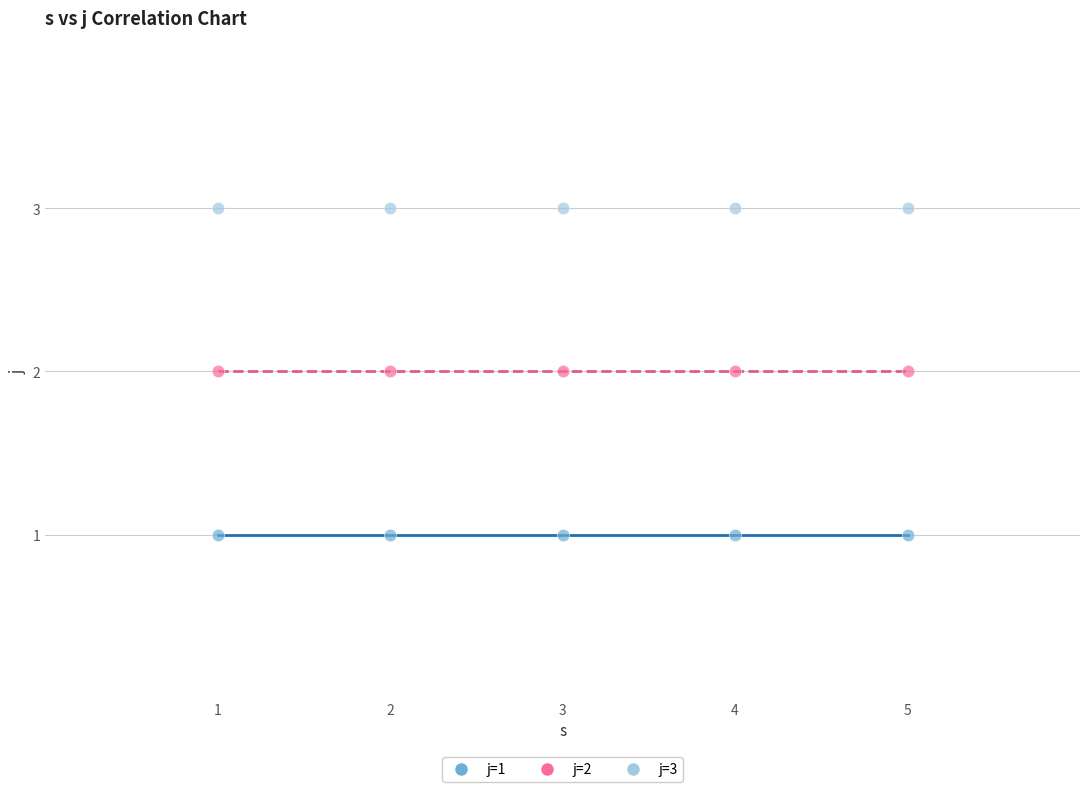

Which series contains the lowest Y value?

j=1